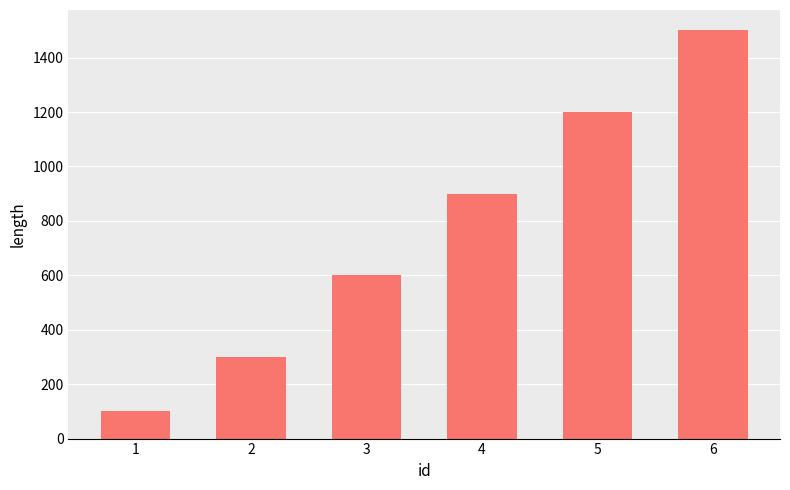

What is the sum of all values?

4600